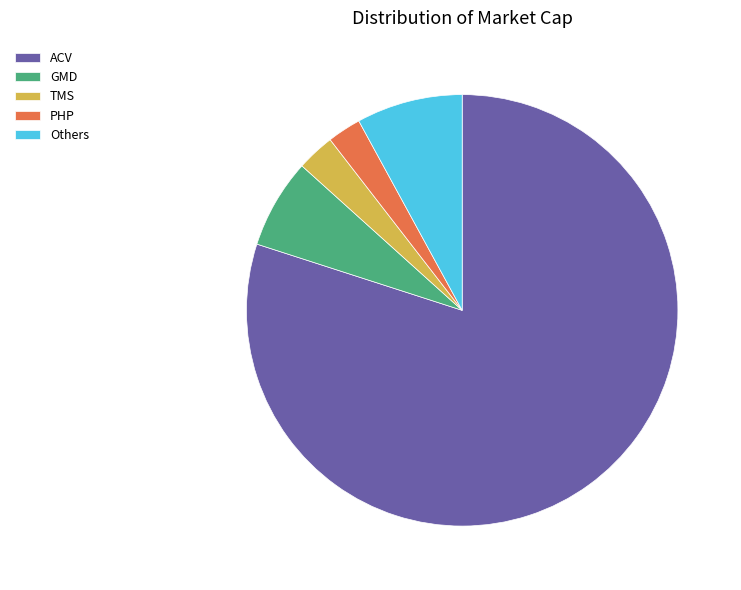

The ACV slice represents 67% of the pie. True or false?

False